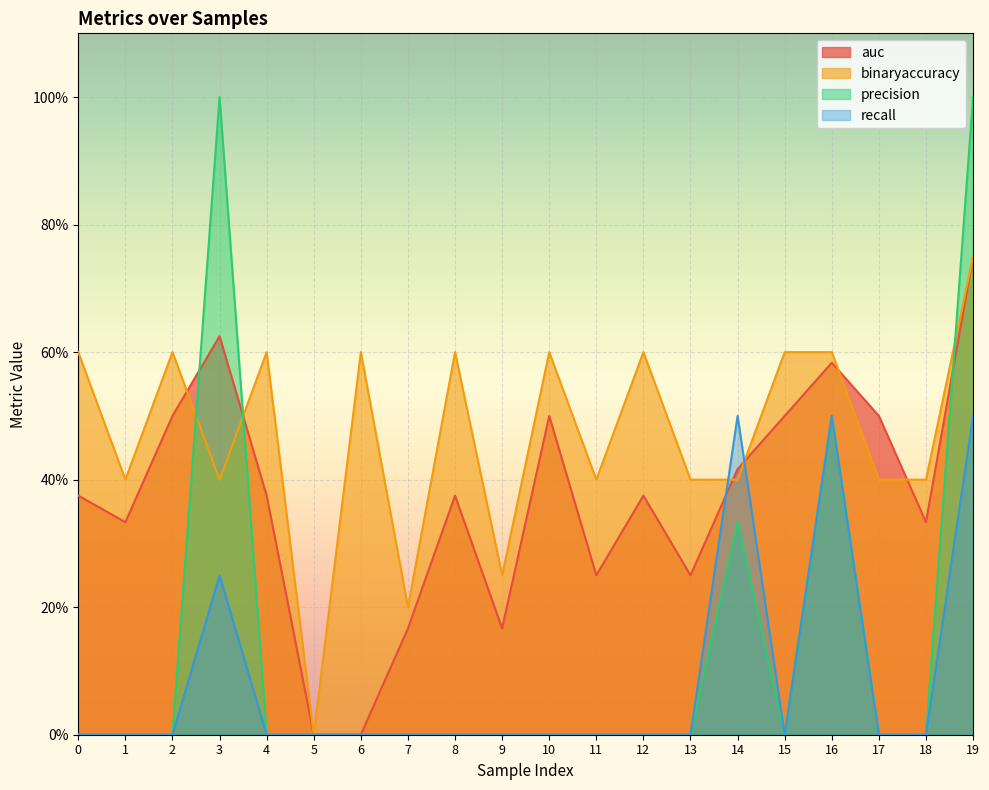

True or false: precision and recall intersect in this chart.

False